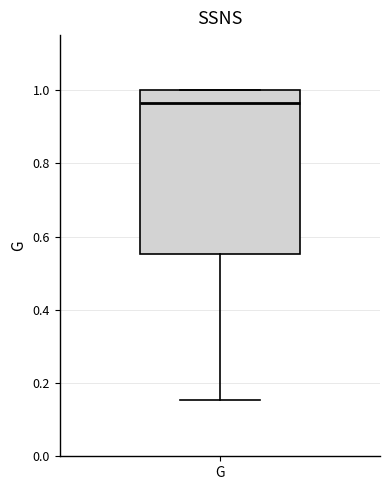

Where does the median line of the box for G sit on the y-axis? The values are not printed on the chart, so give them approximately, as read against the axis.

0.96